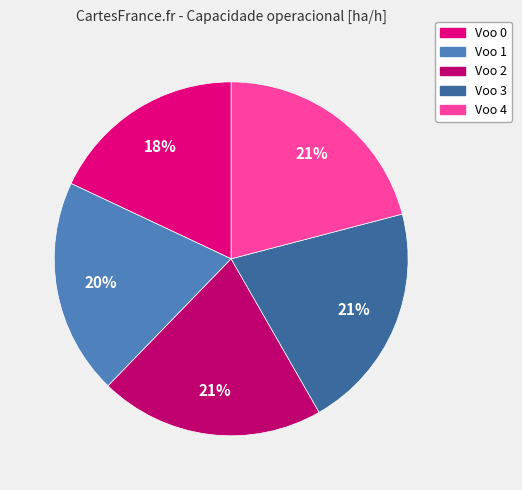

To the nearest percent, what is the difference between the largest and smallest slice percentages?

3%